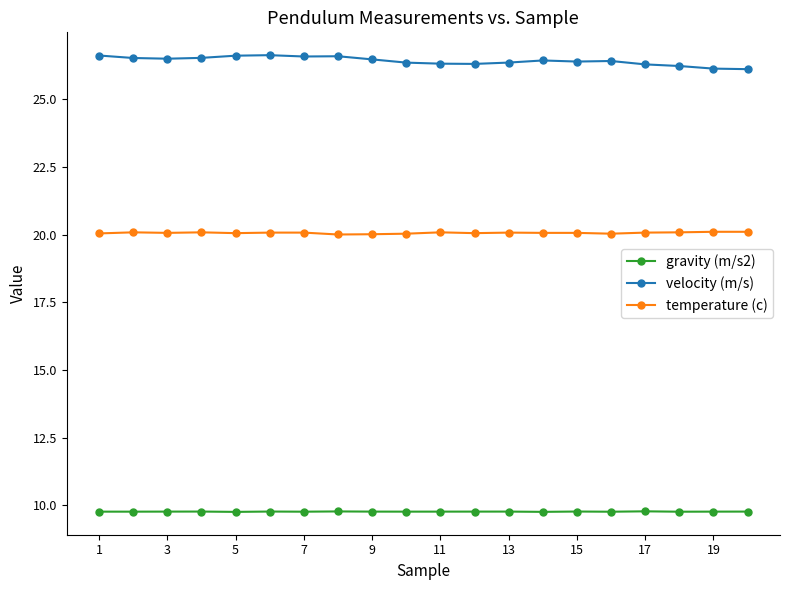

True or false: temperature (c) has more than 0 points higher than both neighbors.

True